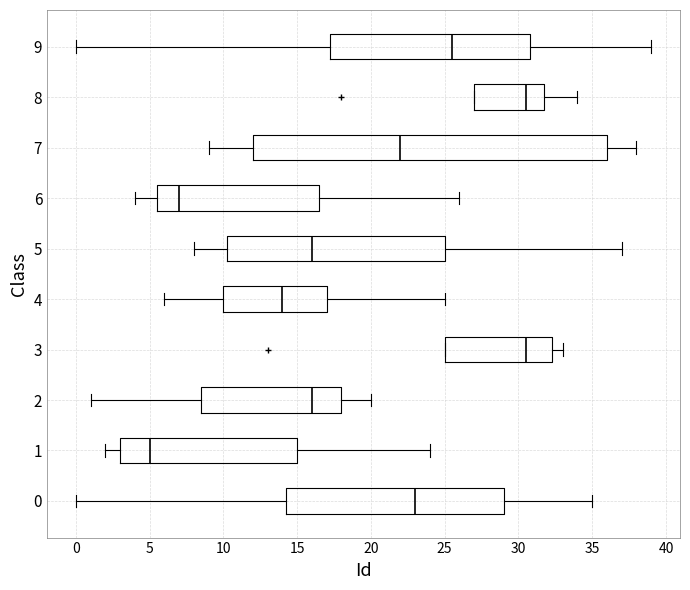

Comparing the boxes themselves (not the whiskers), which one is the widest?

7